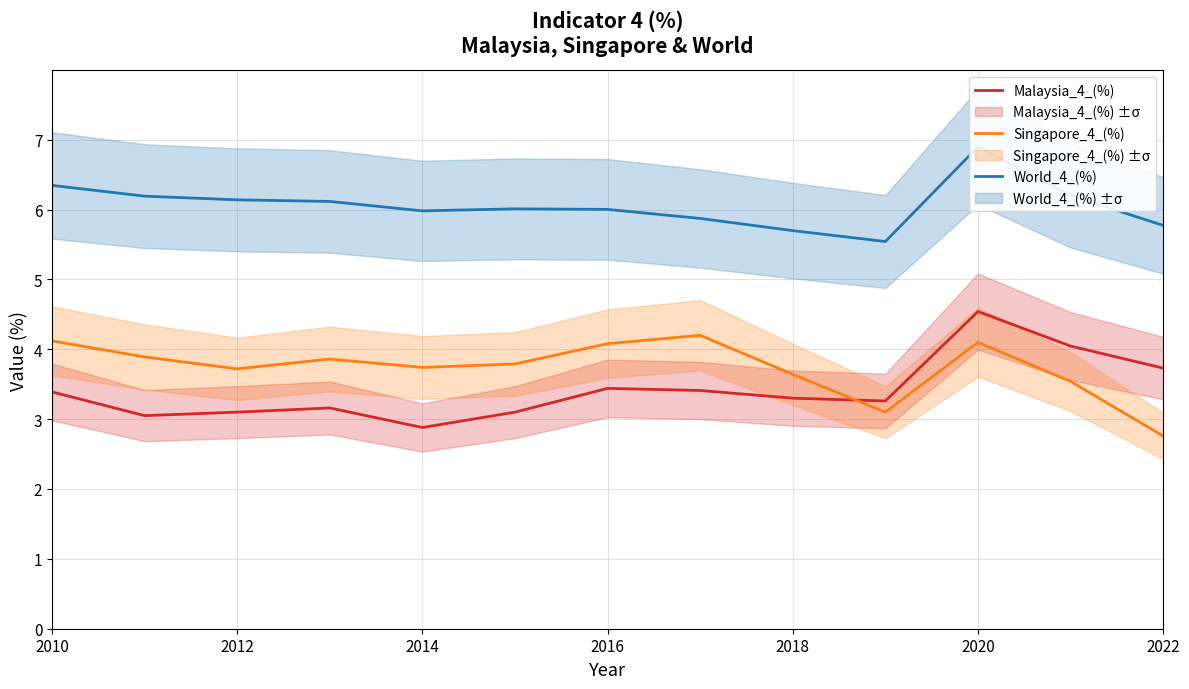

True or false: Singapore_4_(%) has a value of 1.5 at 2012.

False